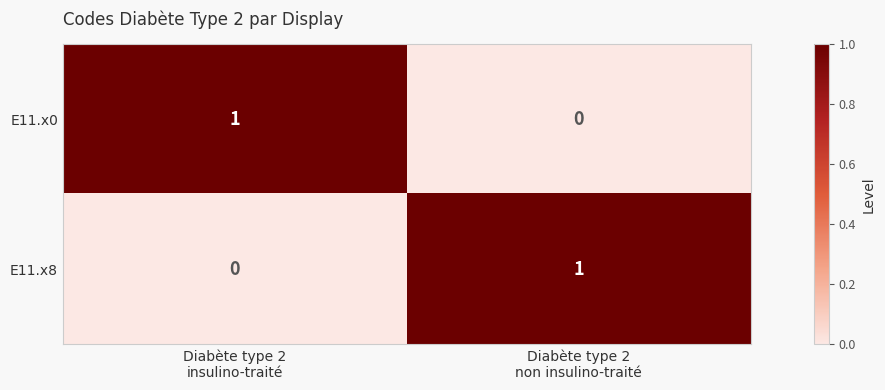

Reading left to right, list all the values displayed in this chart.

E11.x0: 1	0
E11.x8: 0	1